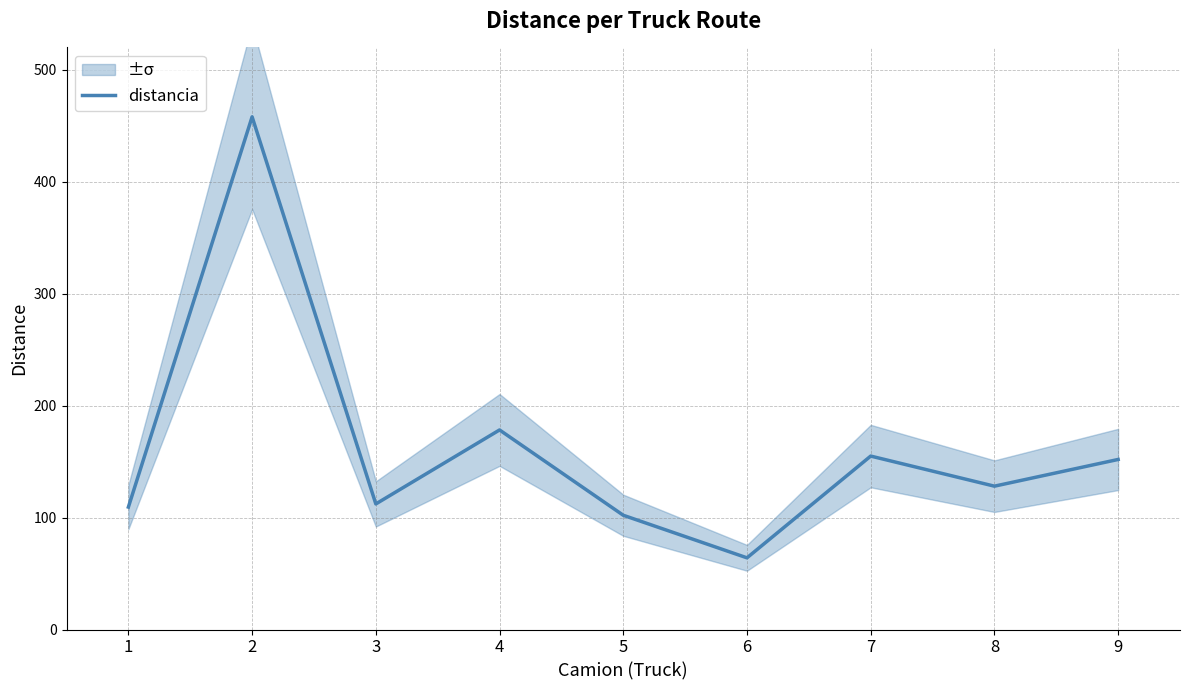

What is the value of the 3rd point from the left?

112.2